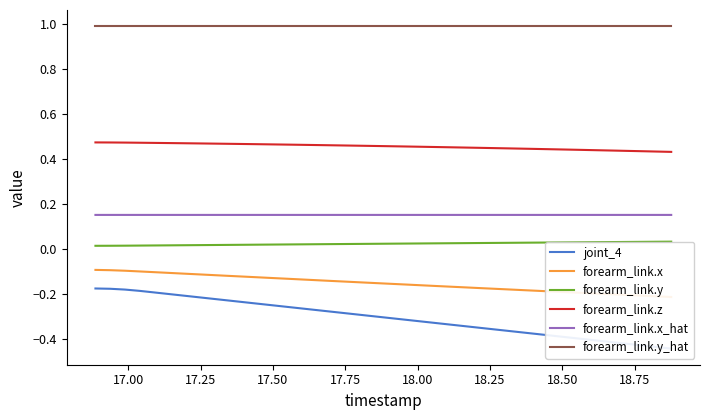

True or false: forearm_link.y_hat and forearm_link.y cross at least once.

False